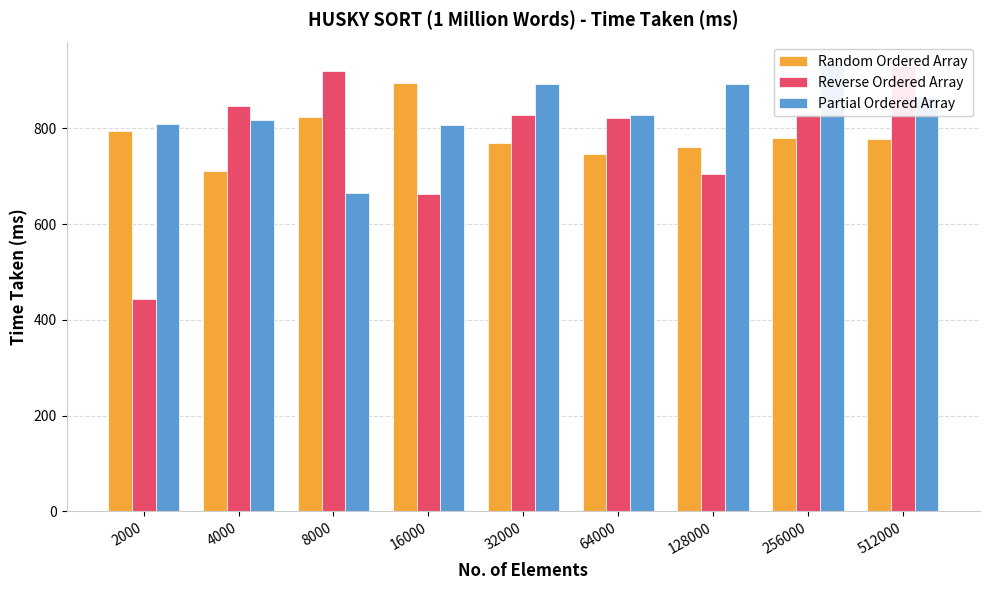

What is the sum of the Random Ordered Array values at 128000 and 2000?

1556